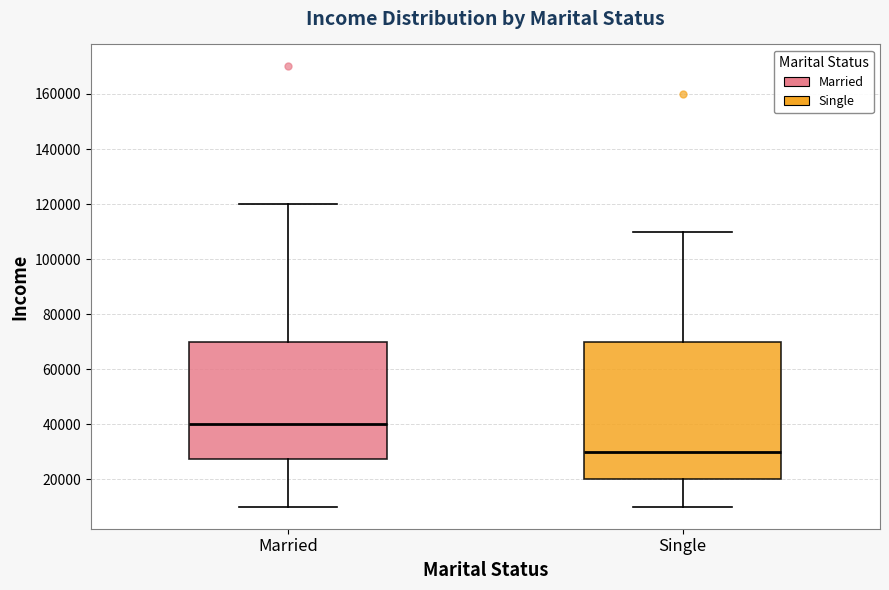

Reading left to right, read every box against the y-axis: the position of its median line, the range the box covers, and the ends of its whiskers. The values are not printed on the chart, so give them approximately, as read against the axis.

Married: median 40000, box 28000 to 70000, whiskers 10000 to 120000
Single: median 30000, box 20000 to 70000, whiskers 10000 to 110000